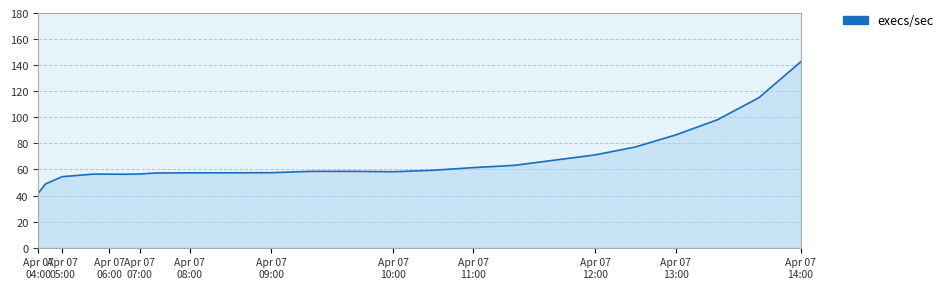

What is the greatest value displayed?

142.5